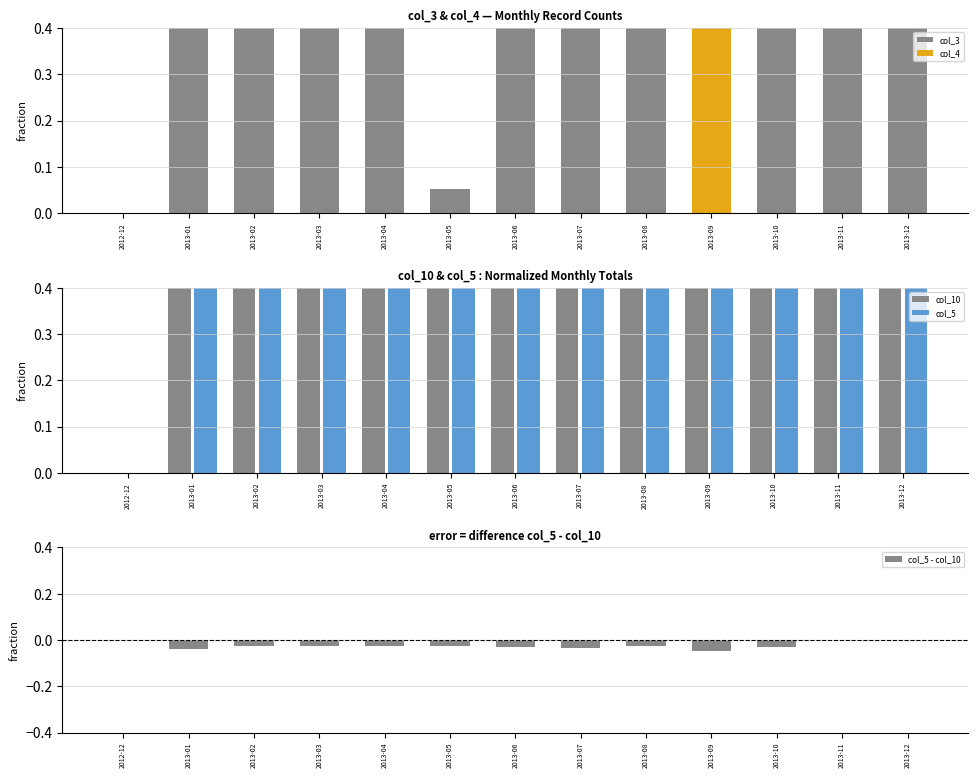

The col_5 - col_10 series shows -0.0 at 2013-08. True or false?

False